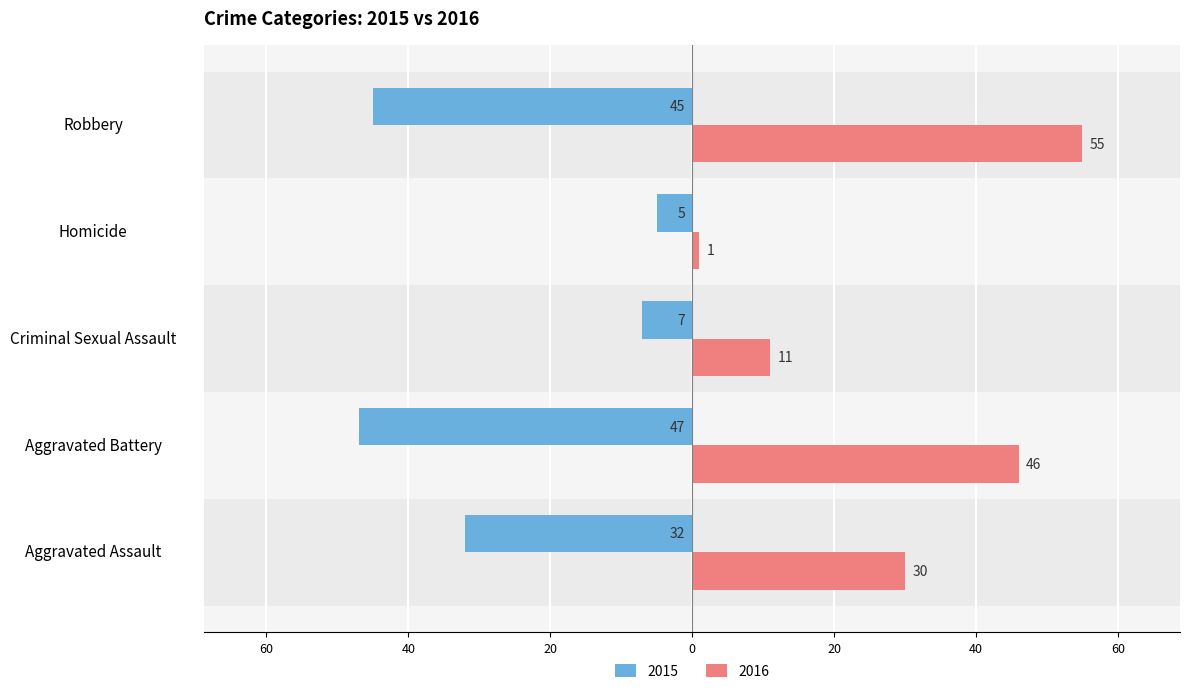

The 2015 series shows -17 at Aggravated Battery. True or false?

False